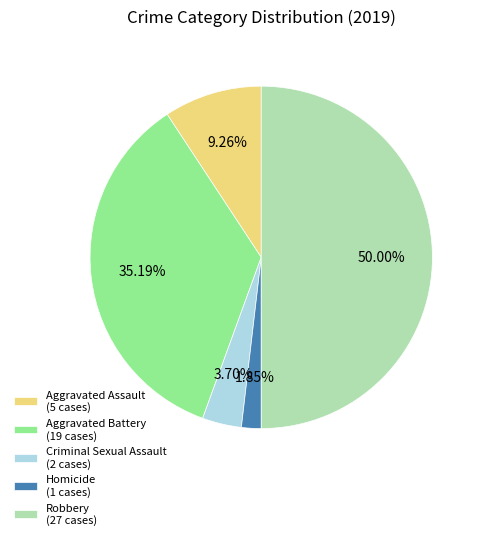

To the nearest percent, what percentage of the pie is Criminal Sexual Assault?

4%